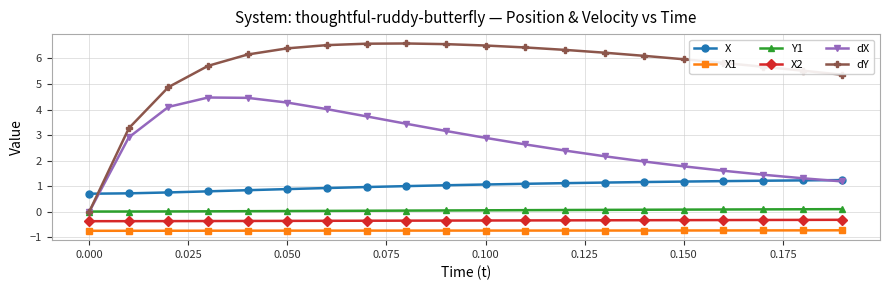

True or false: X2 and X intersect in this chart.

False